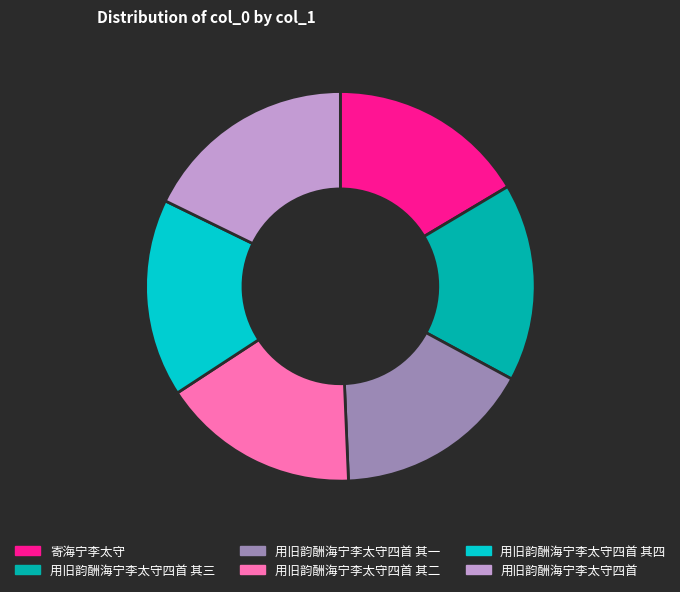

True or false: 用旧韵酬海宁李太守四首 accounts for 18% of the total.

True